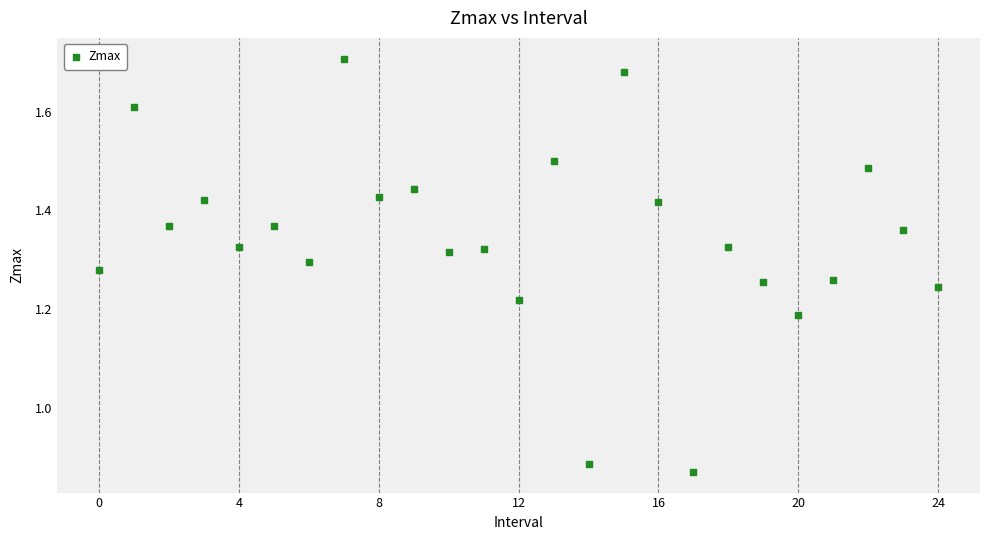

What is the range of Y values (max minus min)?

0.8